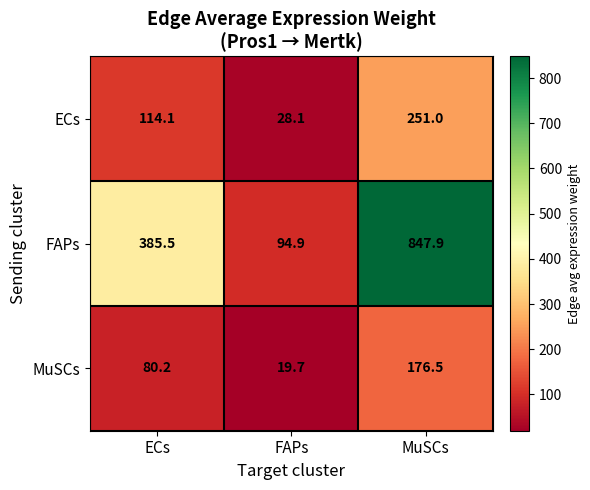

Count the number of data series in this chart.

3